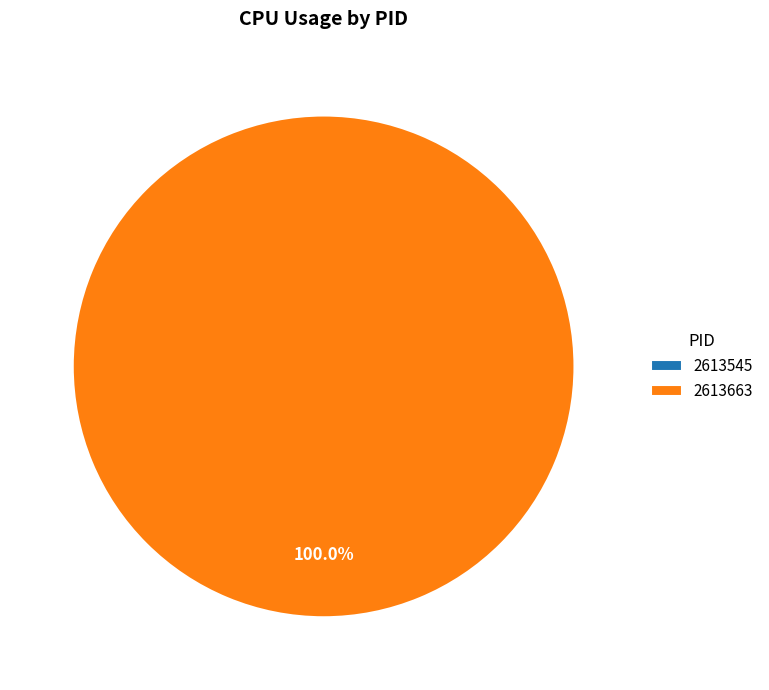

Rank the categories by value from lowest to highest.

2613545, 2613663